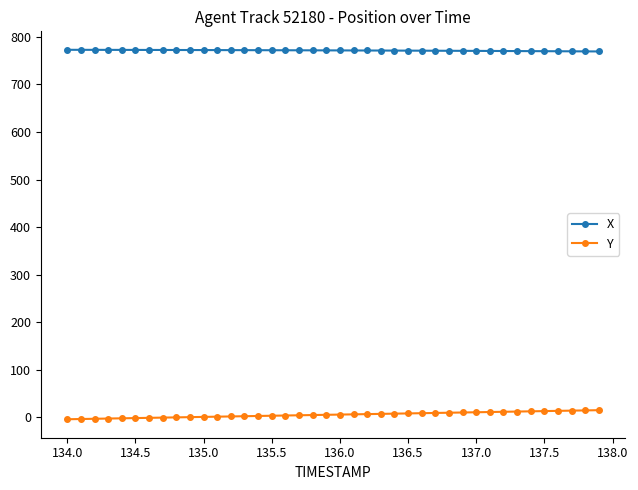

Rank the series by their average value, from highest to lowest.

X, Y